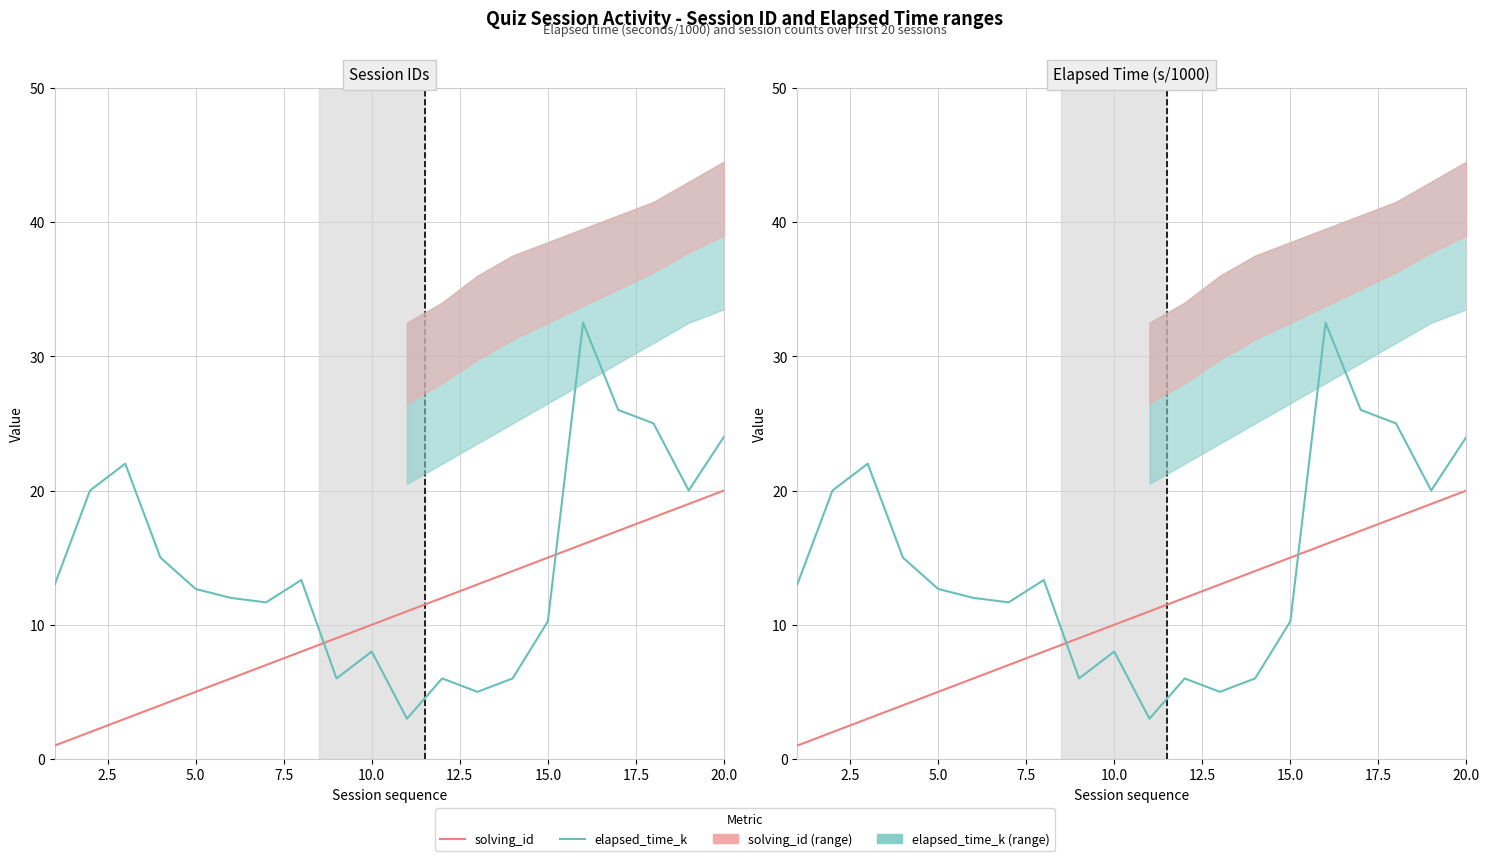

Does the chart have visible grid lines?

Yes